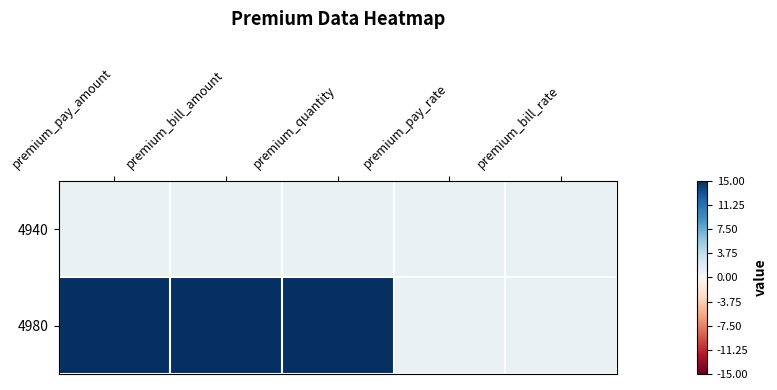

Rank the series at premium_bill_amount from highest to lowest value.

4980, 4940